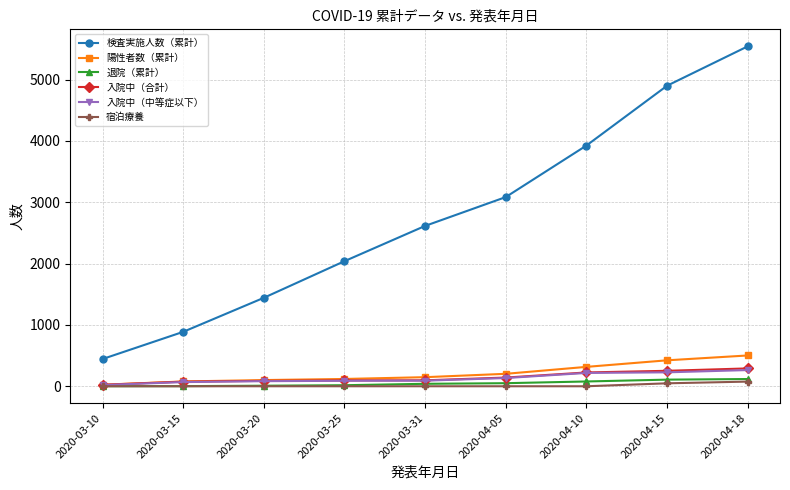

Which series has the largest range (max minus min)?

検査実施人数（累計）